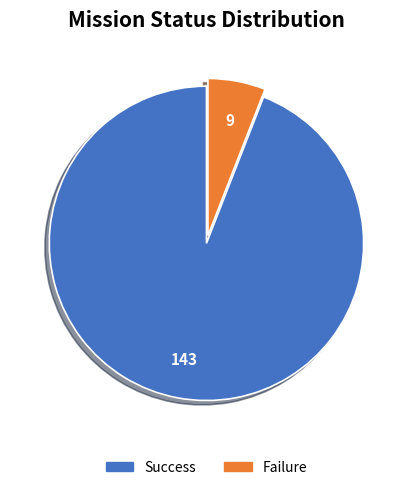

Count the number of slices in the pie.

2